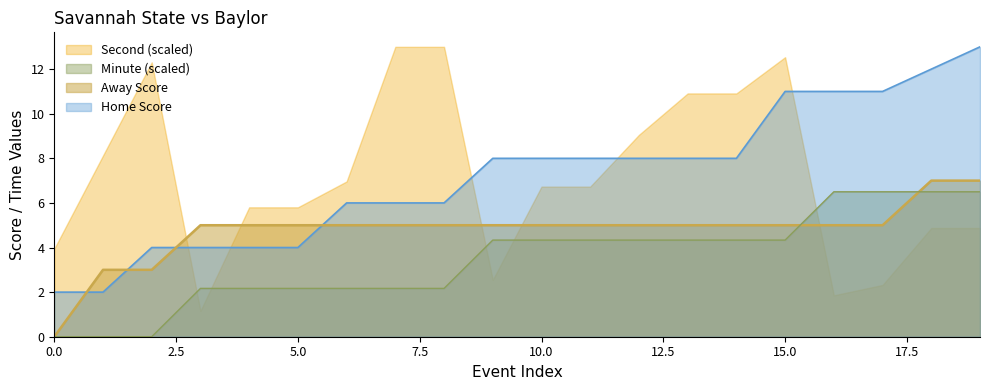

True or false: Home Score has more than 0 interior local peaks.

False